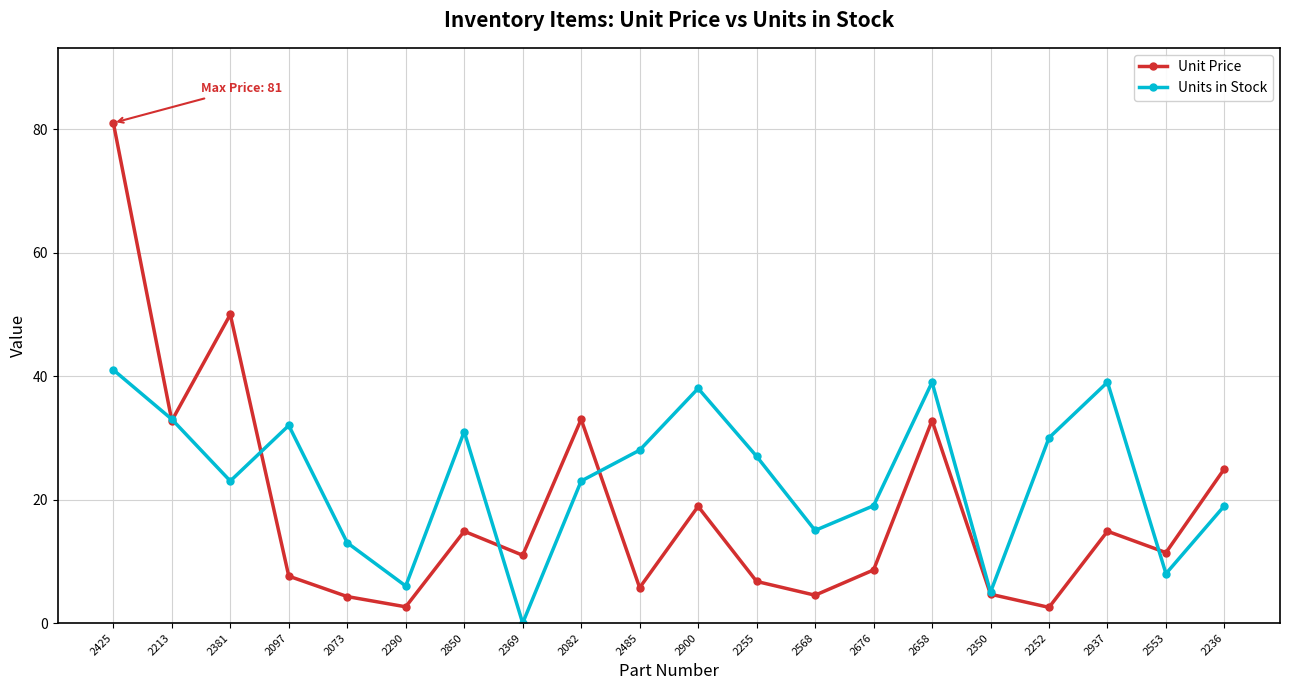

How many lines are shown in the chart?

2